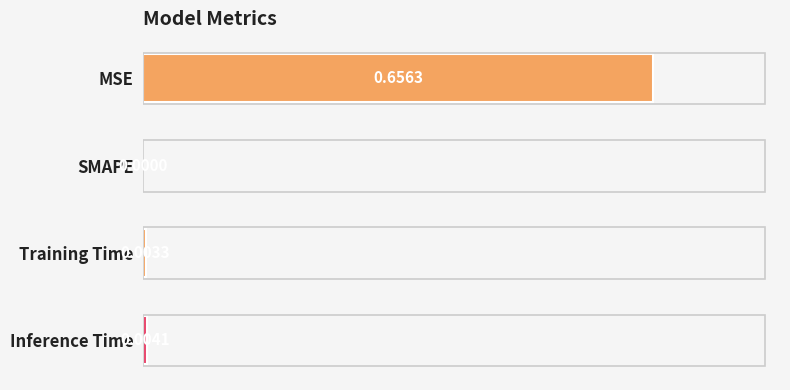

How many data points does each series have?

4